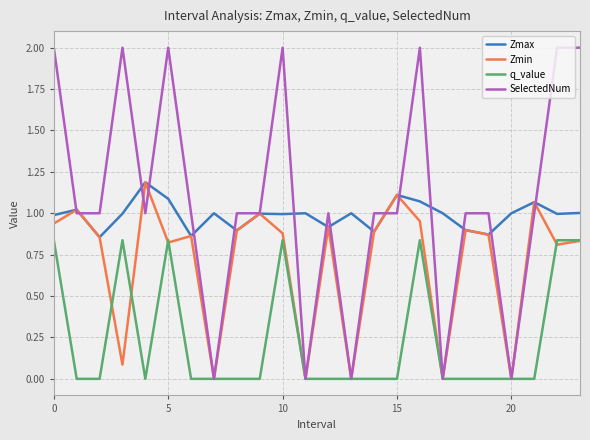

Which series has the largest total across all categories?

SelectedNum